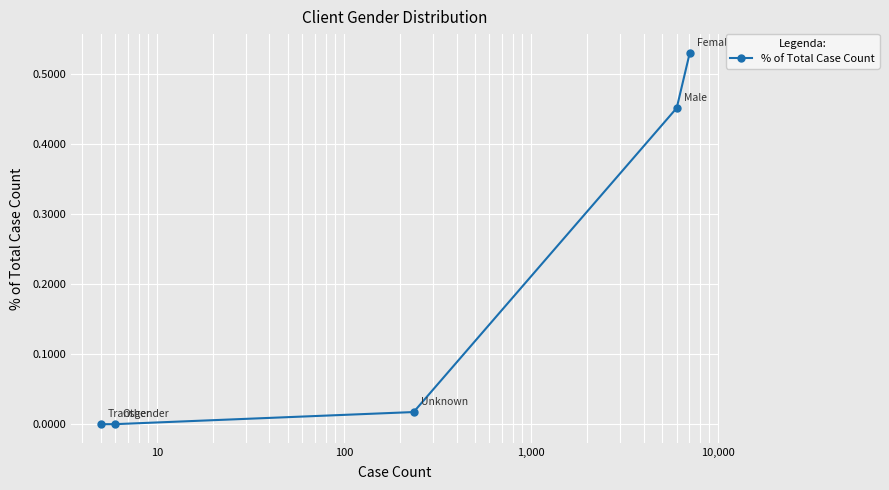

What is the sum of all values?

1.0